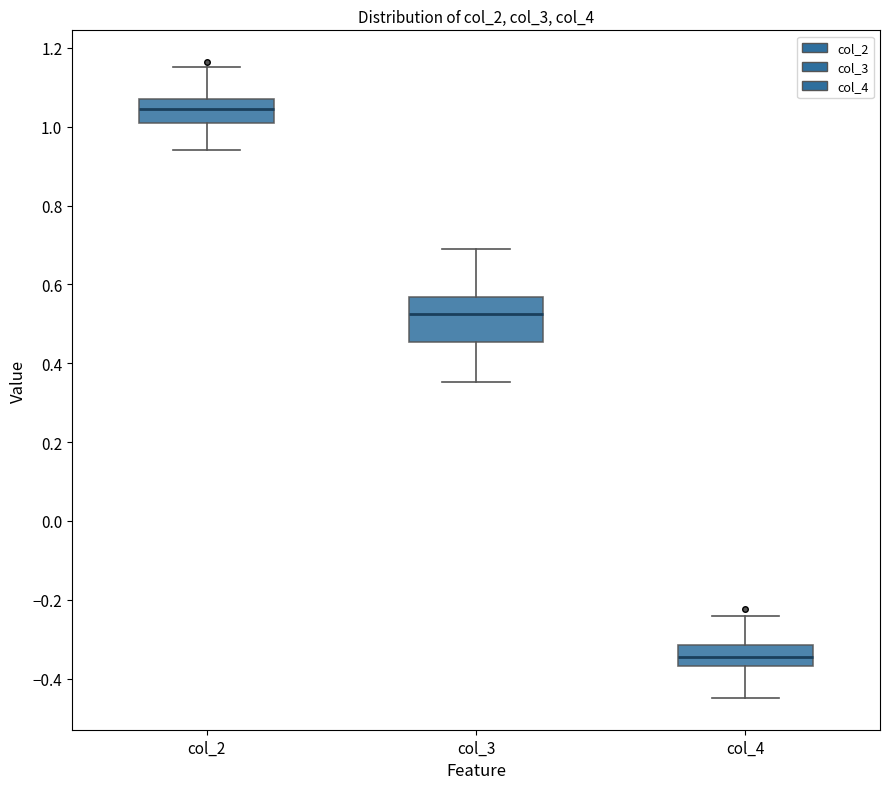

Which box is the tallest, from its lower edge to its upper edge?

col_3